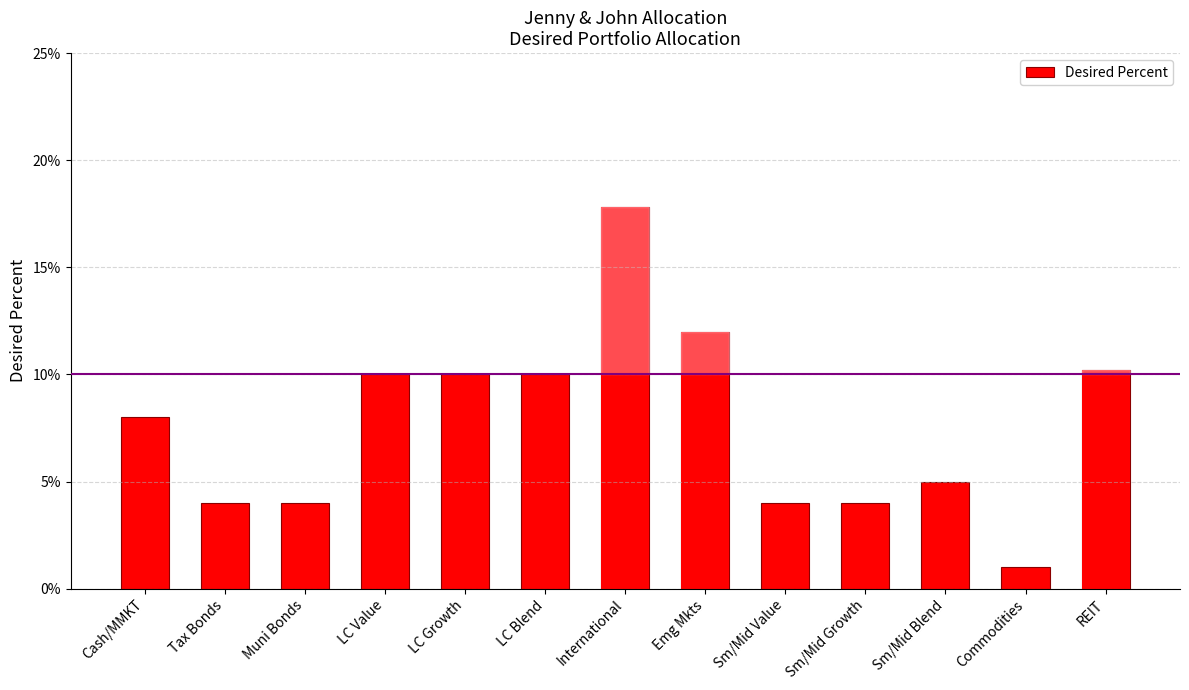

Reading right to left, transcribe all the data shown in this chart.

REIT=0.1	Commodities=0.0	Sm/Mid Blend=0.1	Sm/Mid Growth=0.0	Sm/Mid Value=0.0	Emg Mkts=0.1	International=0.2	LC Blend=0.1	LC Growth=0.1	LC Value=0.1	Muni Bonds=0.0	Tax Bonds=0.0	Cash/MMKT=0.1